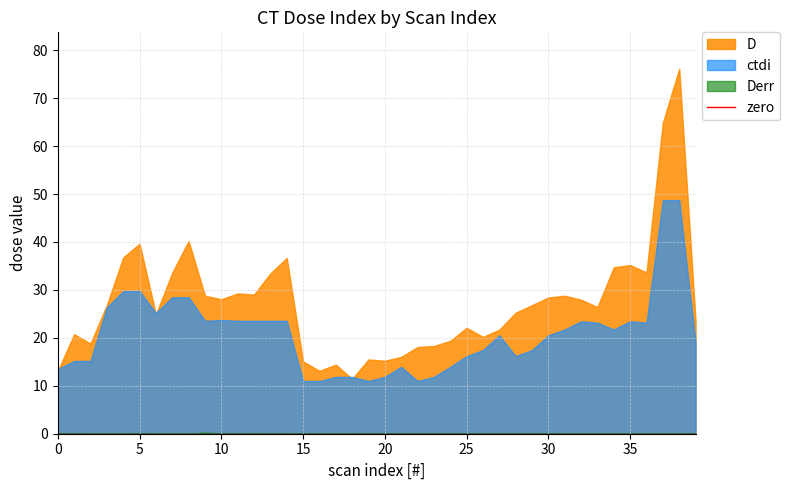

At which category does ctdi reach its first local valley?

6